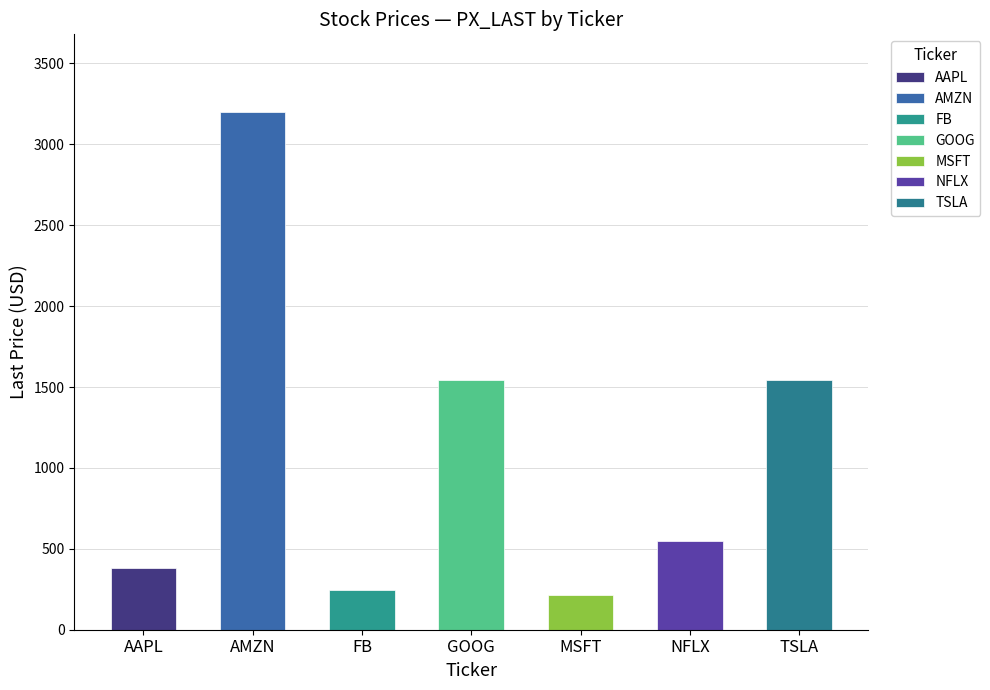

What is the sum of all values?

7677.5